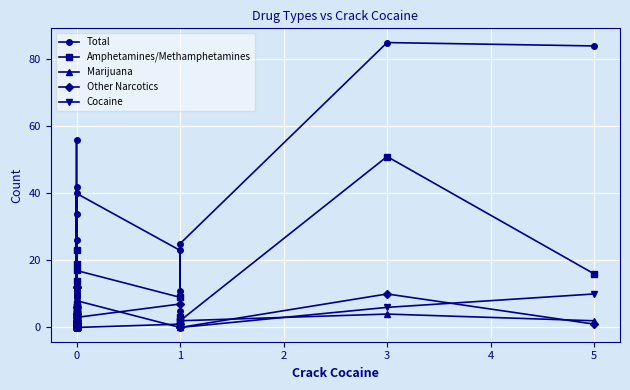

How many series are shown in this chart?

5